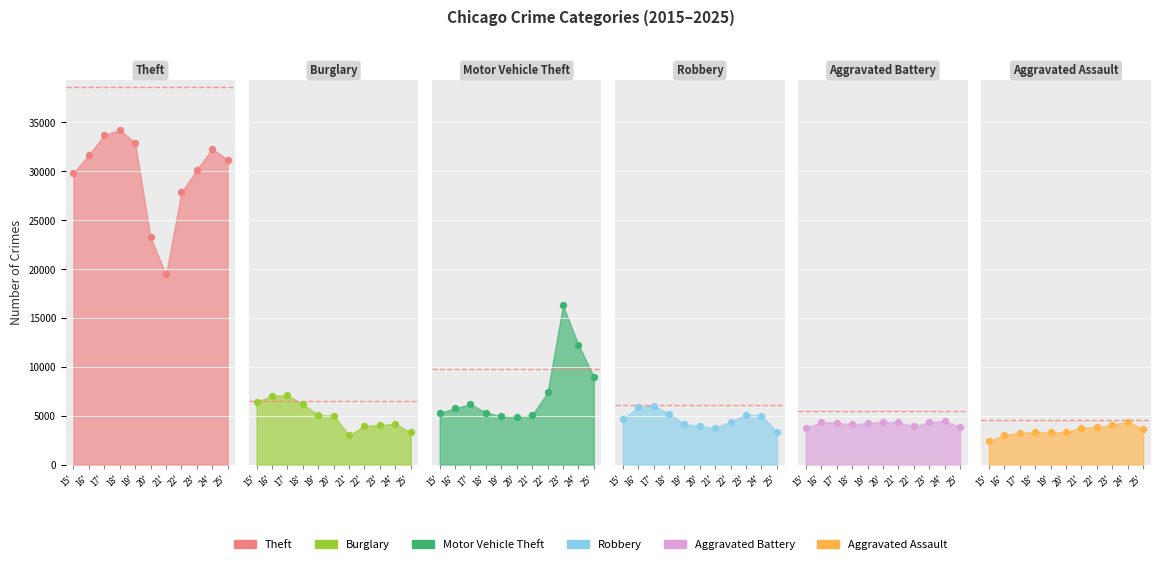

Which series reaches the minimum Y coordinate?

Aggravated Assault